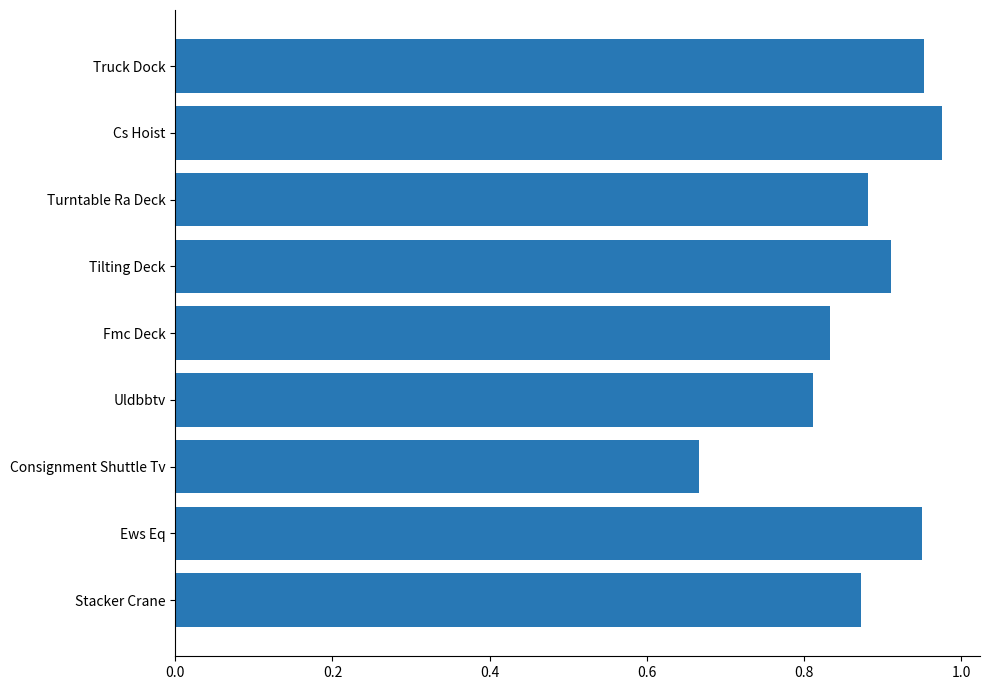

At which category does the chart reach its peak across all series?

Cs Hoist